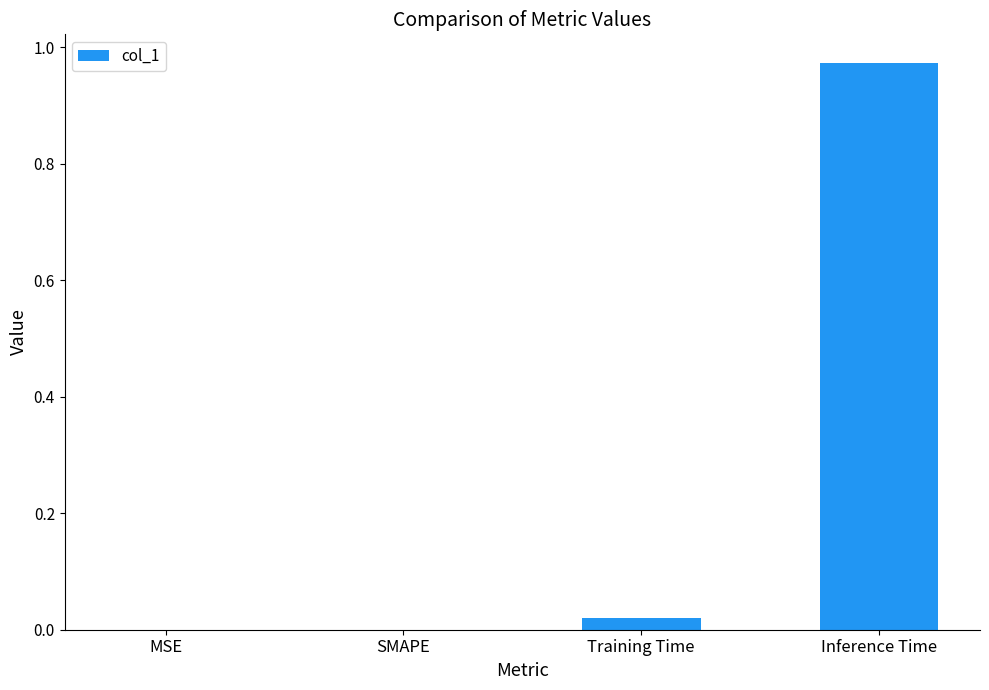

Is it true that the value at Training Time is 0.0?

True